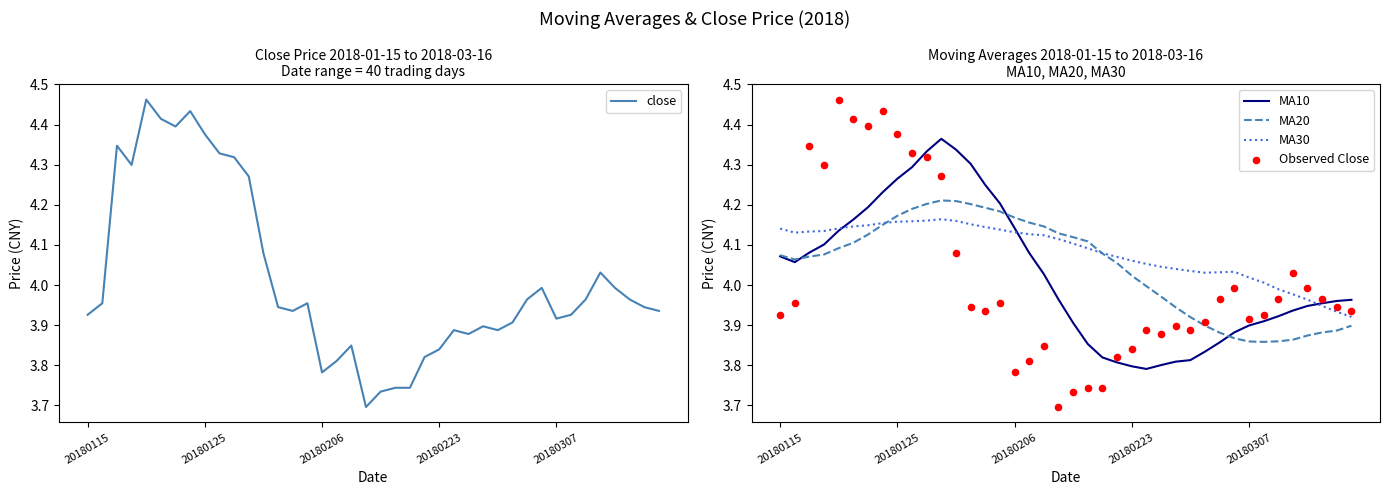

Is the value of MA30 at 14 greater than the value of MA20 at 20180115?

Yes